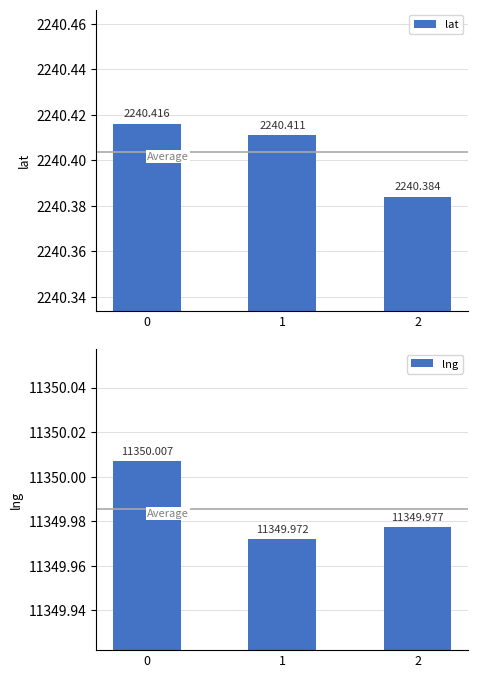

Between 0 and 1, which series saw the biggest shift?

lng